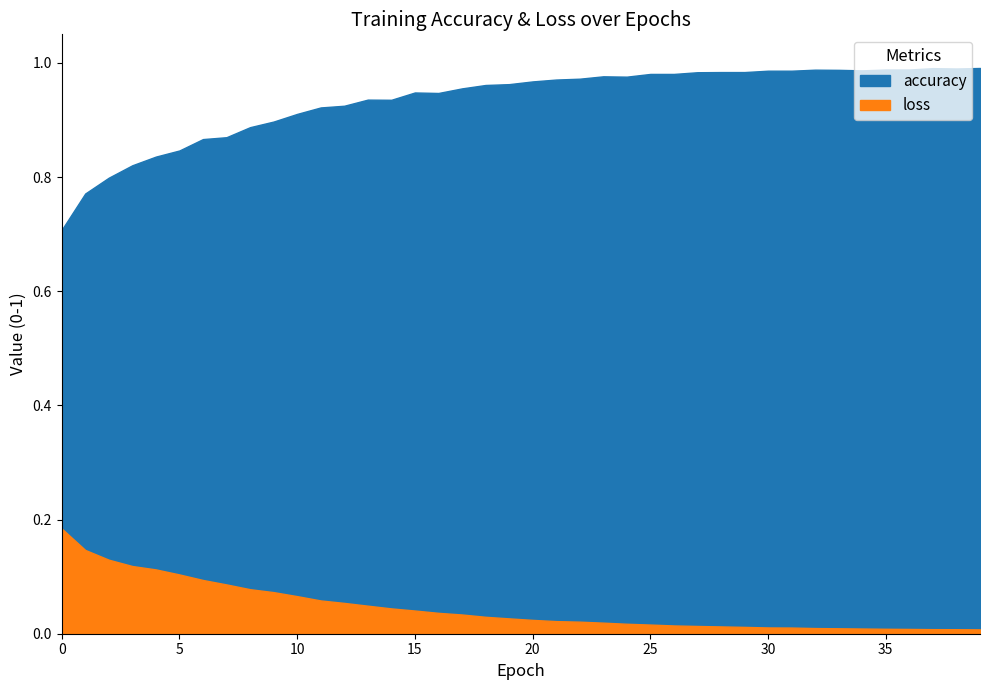

Is the value of loss at 17 greater than the value of accuracy at 26?

No